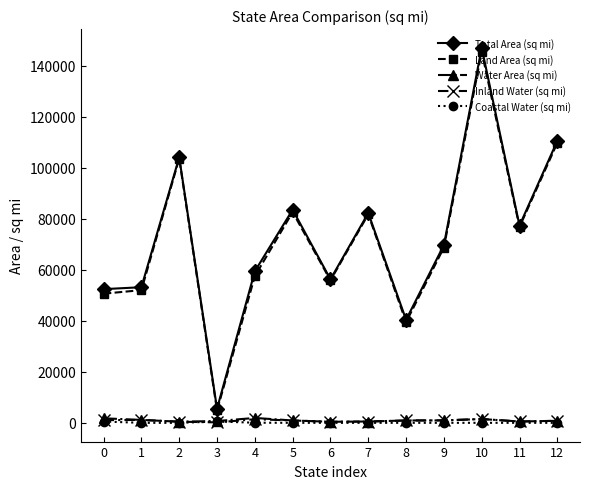

What is the maximum value shown in the chart?

147040